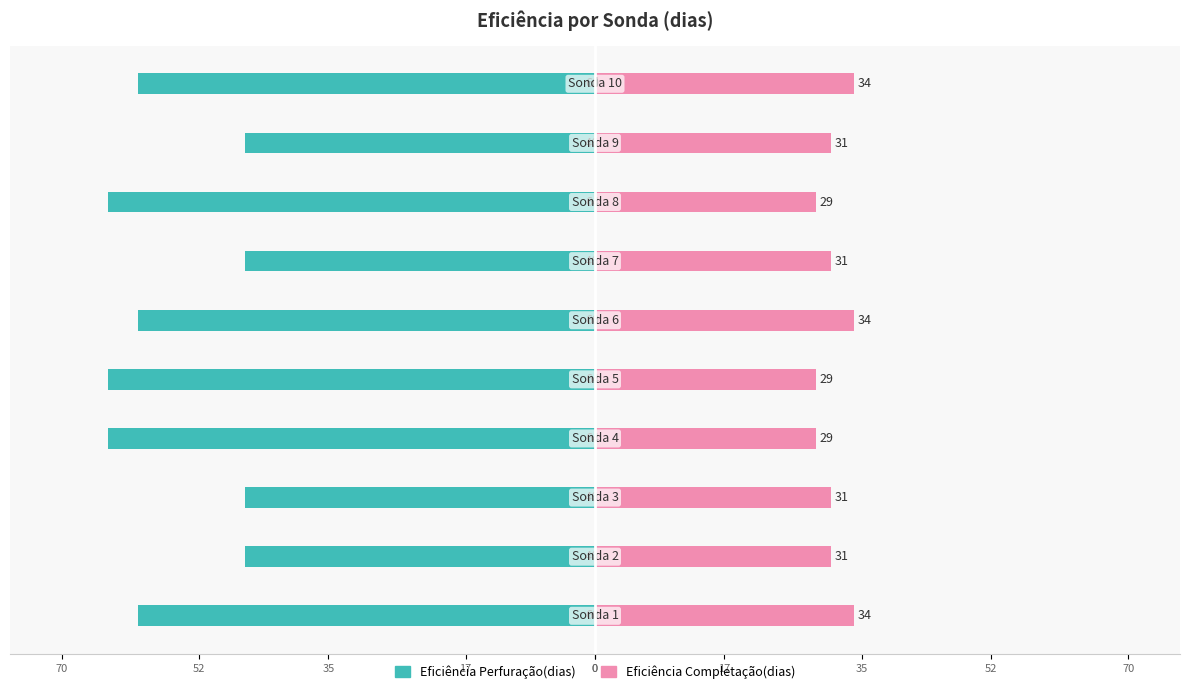

True or false: Eficiência Perfuração(dias) has a value of -38 at 70.

False